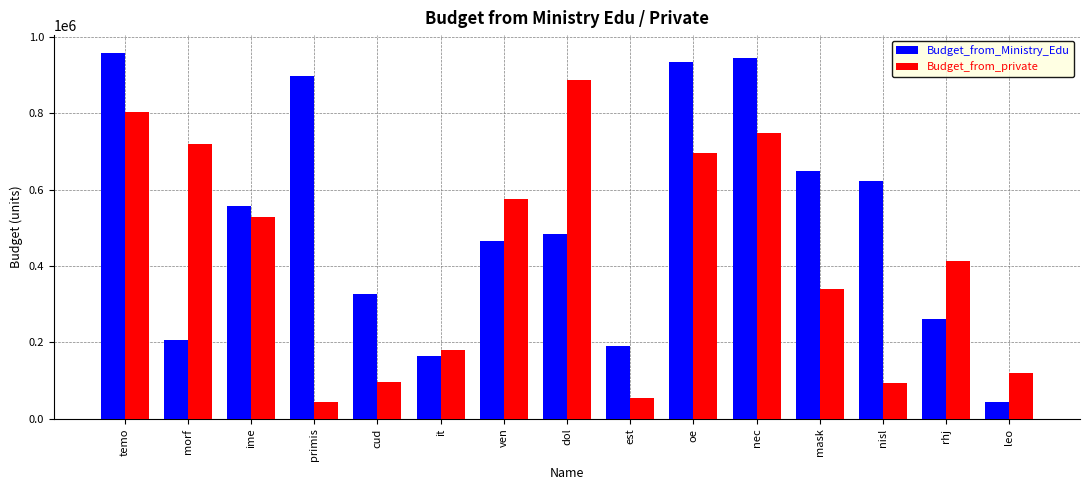

Is the value of Budget_from_Ministry_Edu at leo greater than the value of Budget_from_private at cud?

No